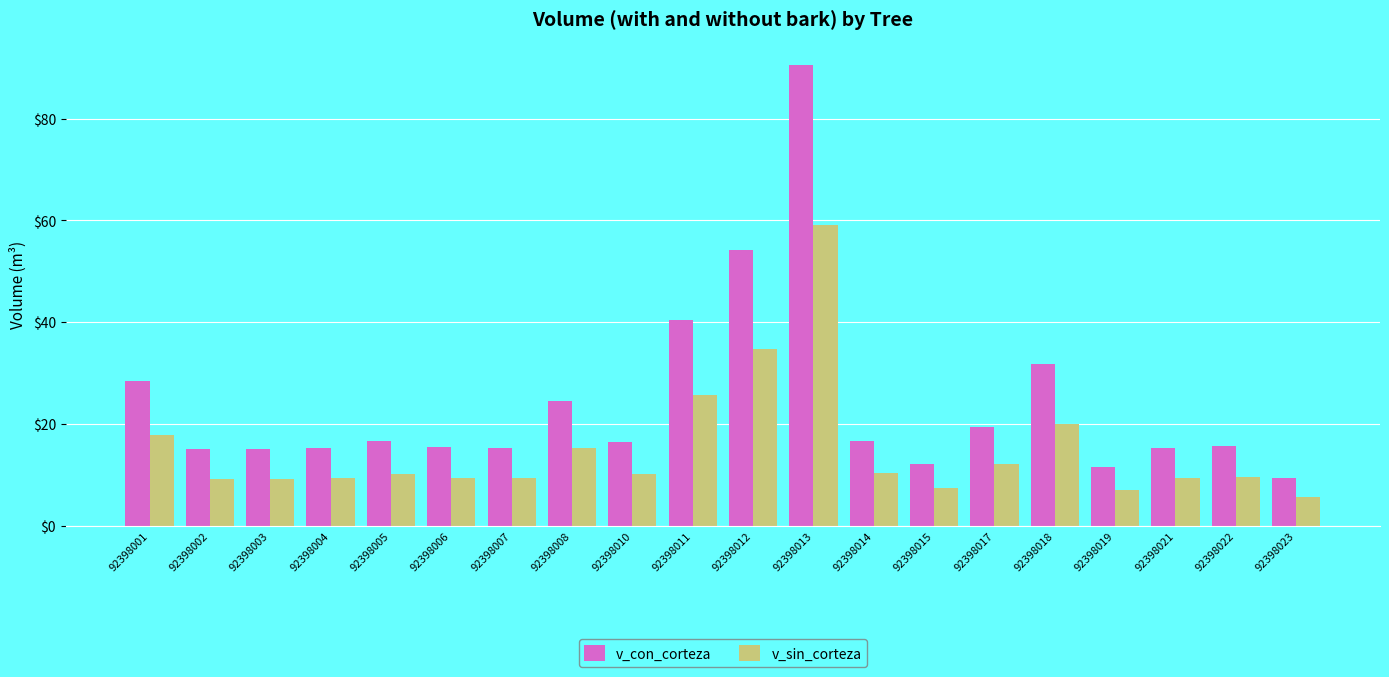

What is the difference between the maximum and second lowest values in the v_con_corteza series?

79.0